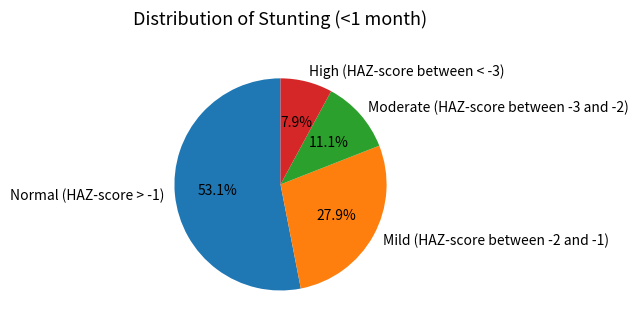

What is the largest slice in the pie chart?

Normal (HAZ-score > -1)